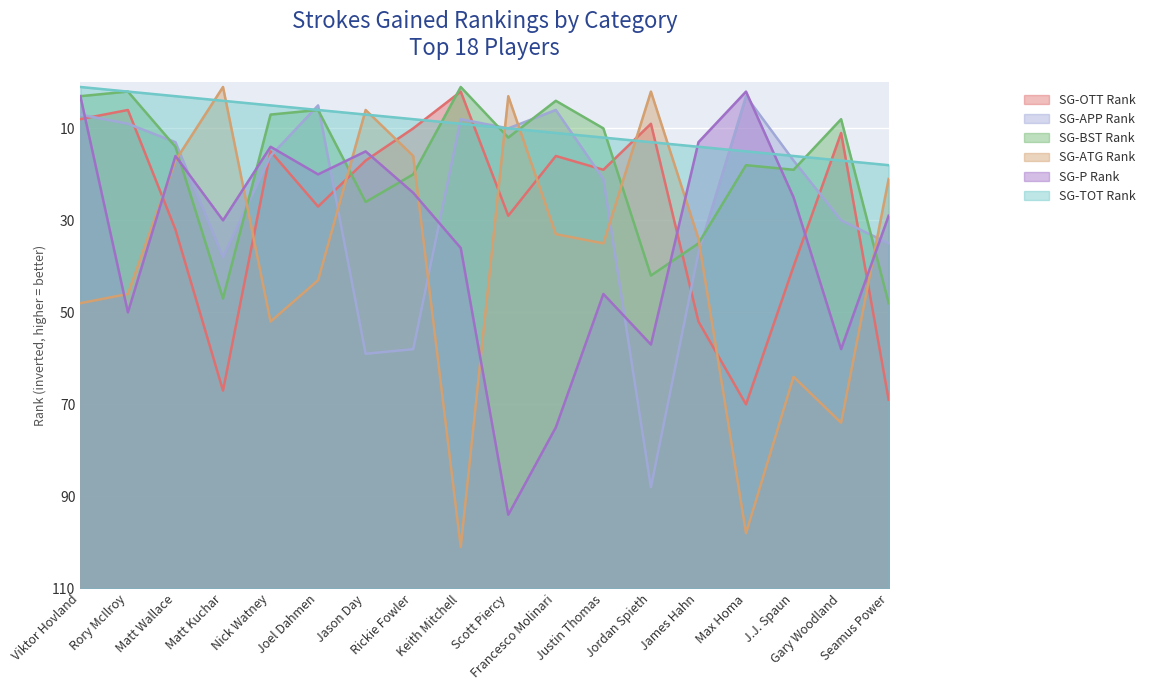

At which label does SG-OTT Rank reach its peak?

Keith Mitchell